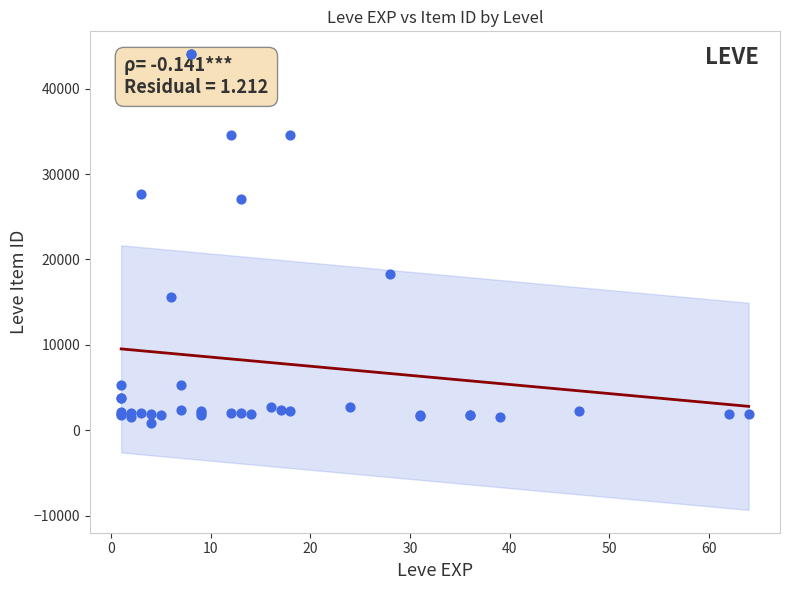

What Y value in the scatter plot is closest to 22436?

18348